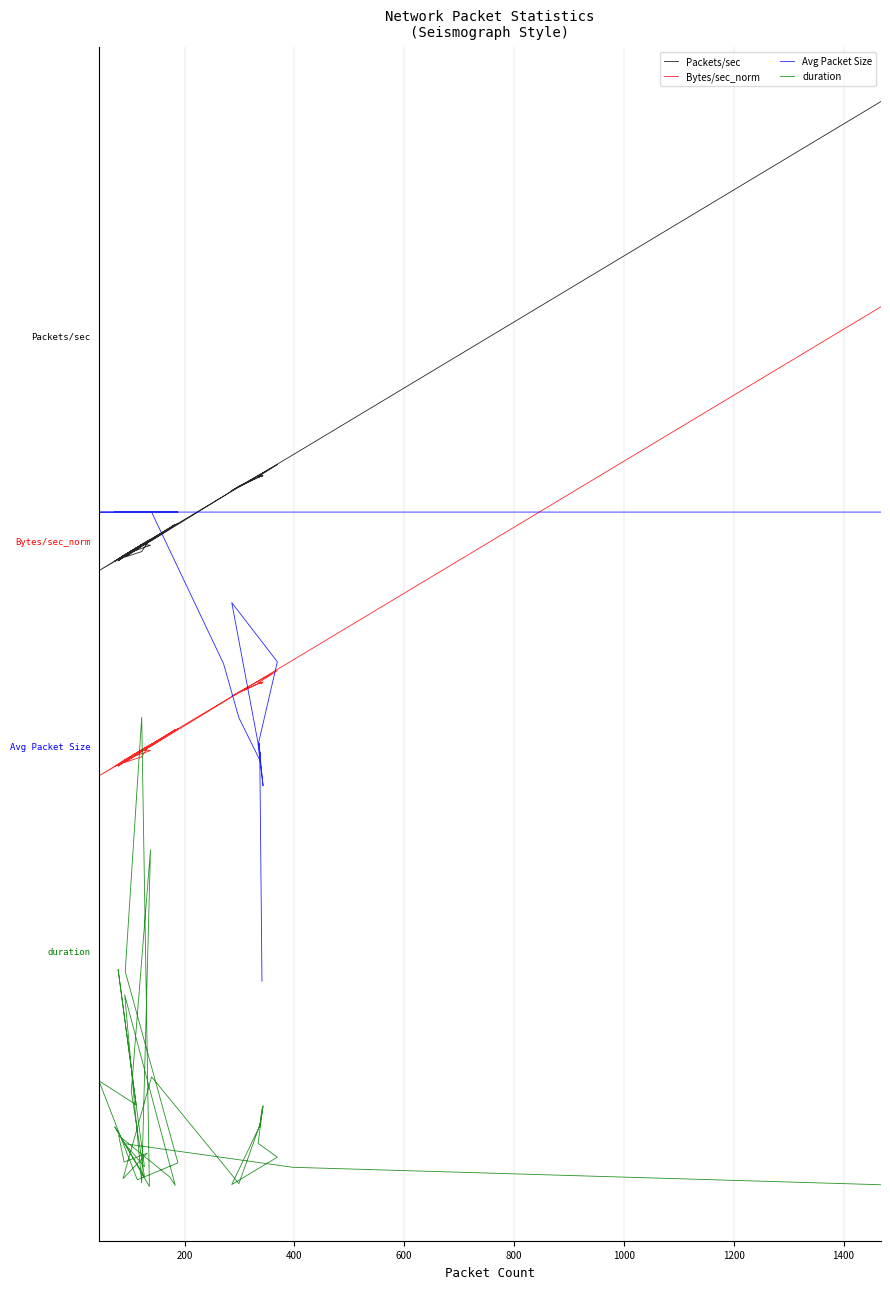

Is it true that Avg Packet Size equals 1.4 at 200?

False